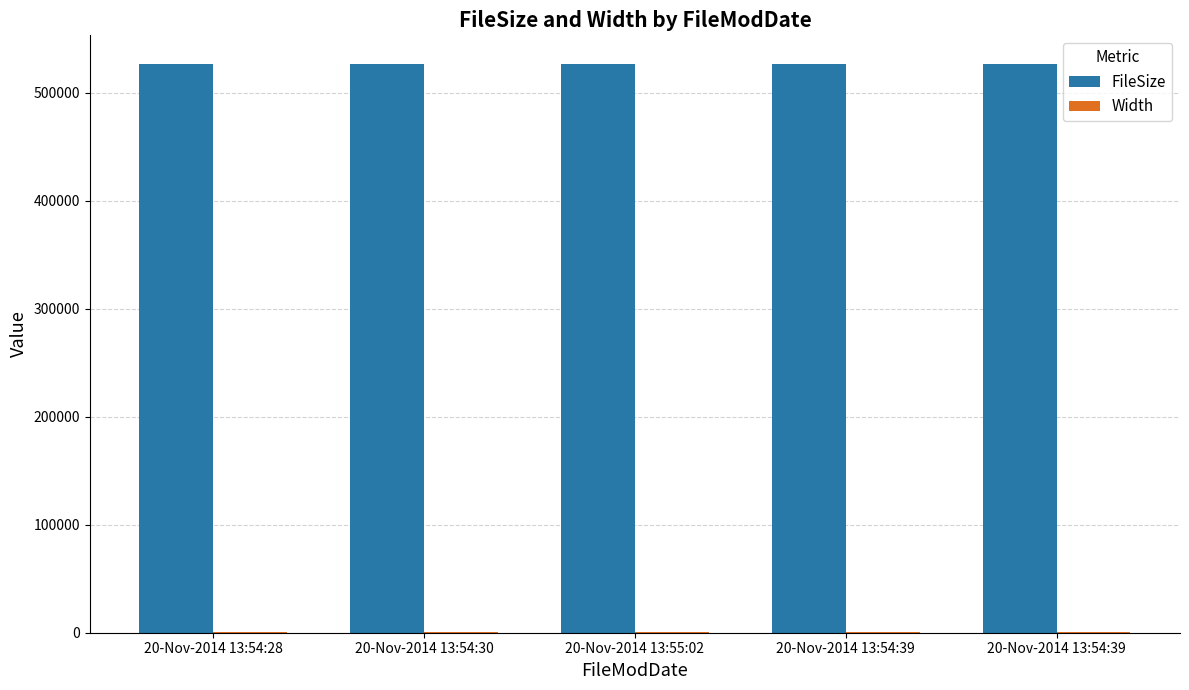

How many series are shown in this chart?

2